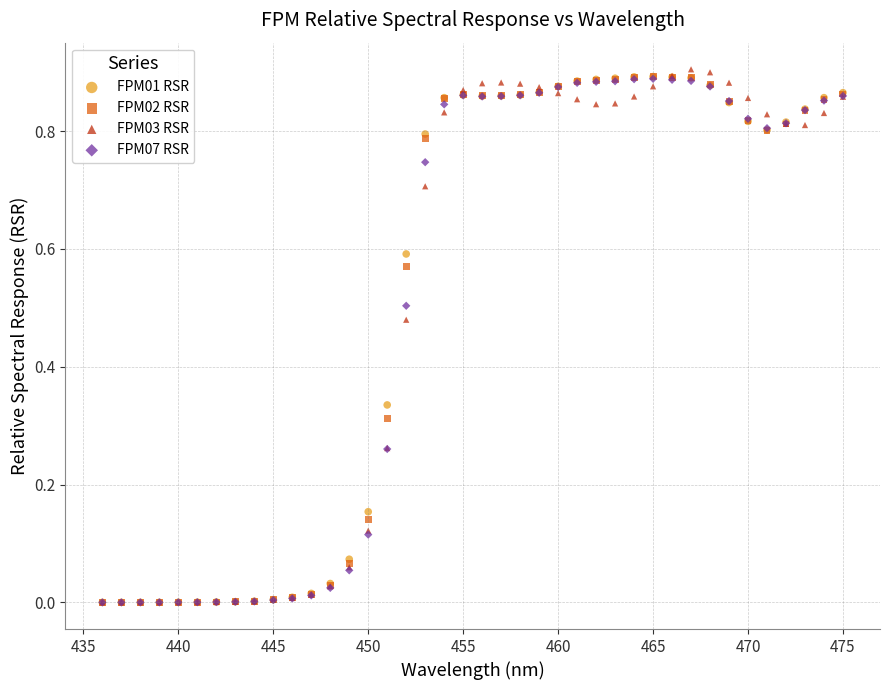

Which series has the largest Y range (max minus min)?

FPM03 RSR